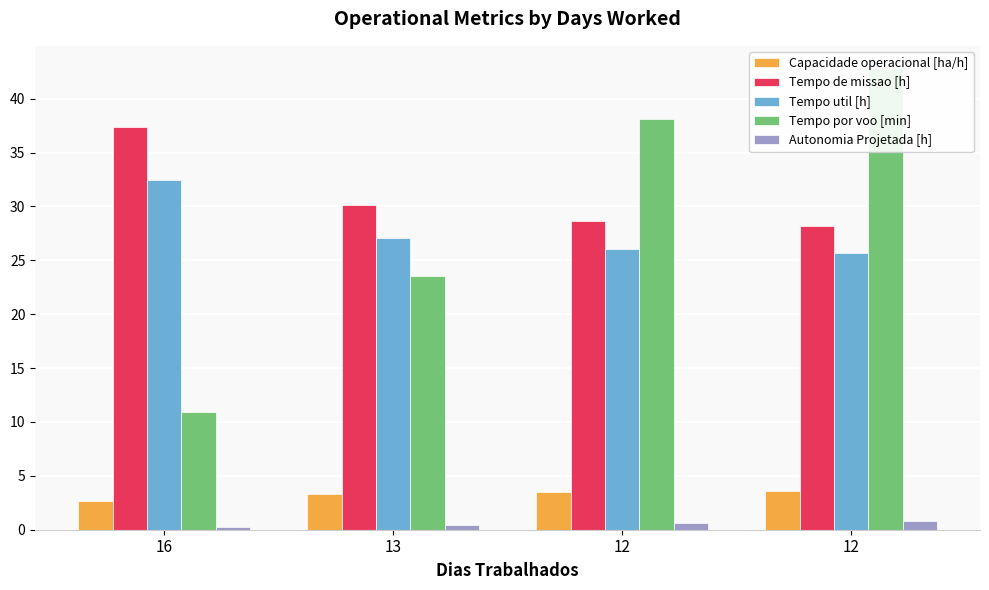

Does the chart contain any negative values?

No